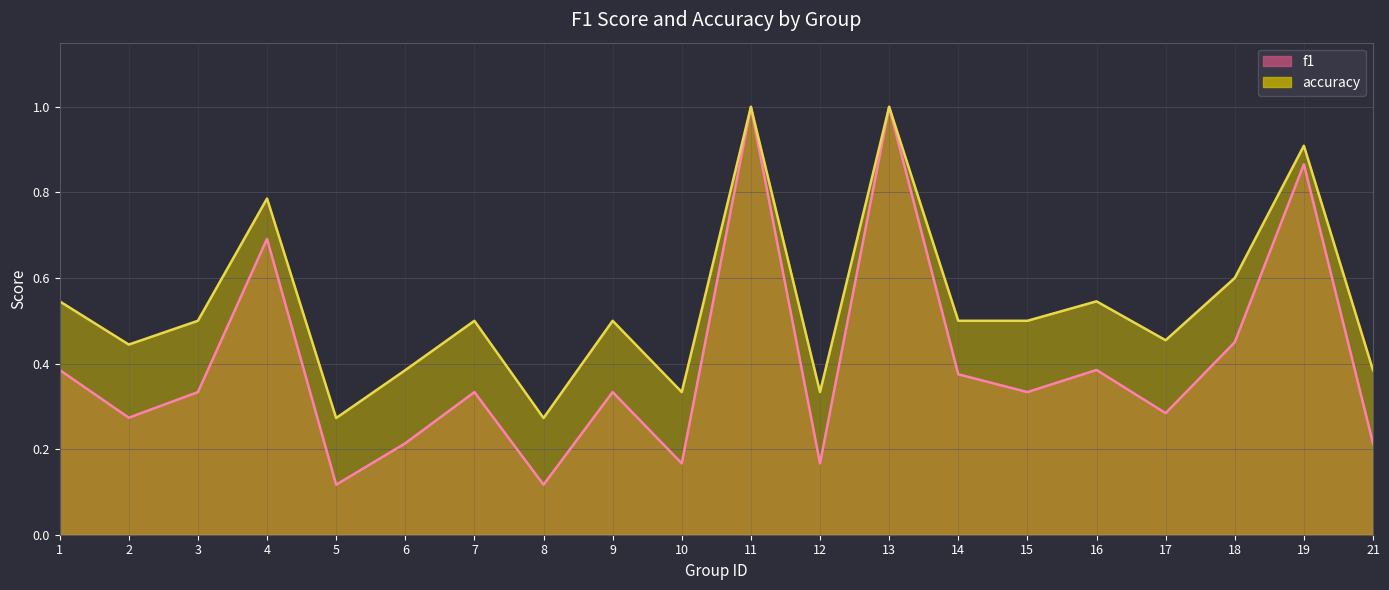

What is the difference between the f1 values at 19 and 11?

0.1